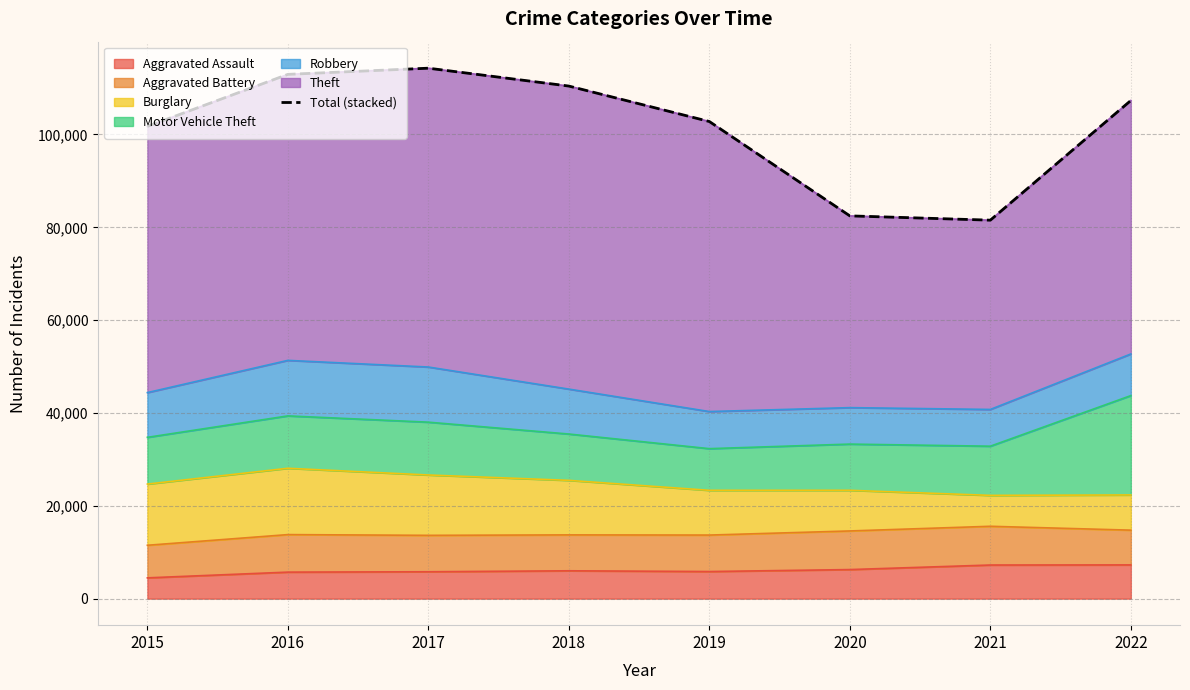

Does the chart display data point markers on the line(s)?

No